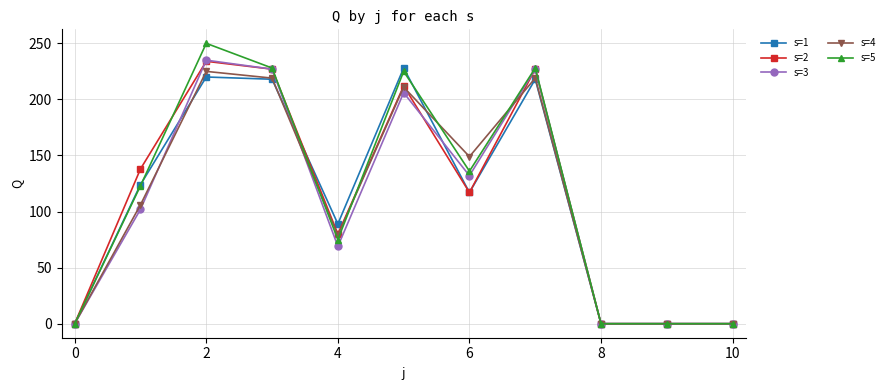

At how many categories does at least one series exceed 155?

4